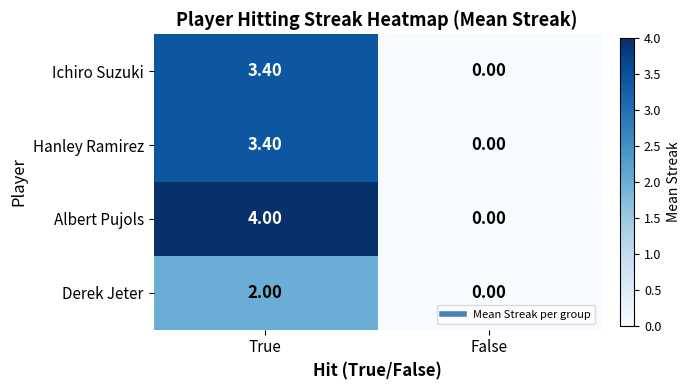

Which label corresponds to the largest value in the chart?

True